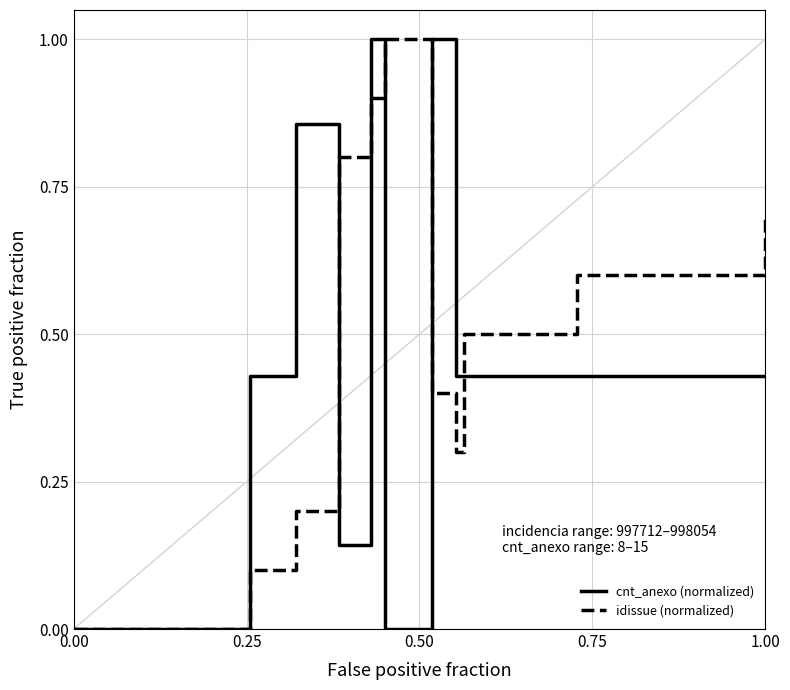

What is the greatest value displayed?

1.0